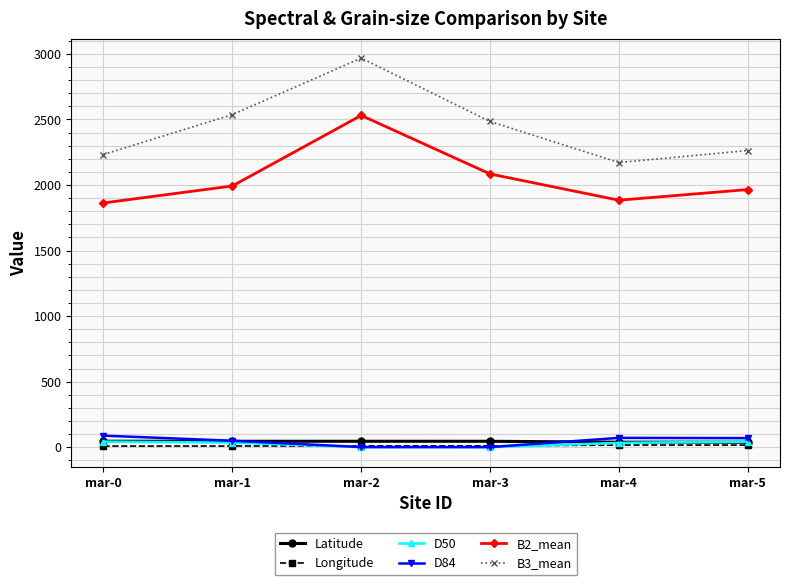

What is the value of the B3_mean point at the 2nd from the left?

2536.7